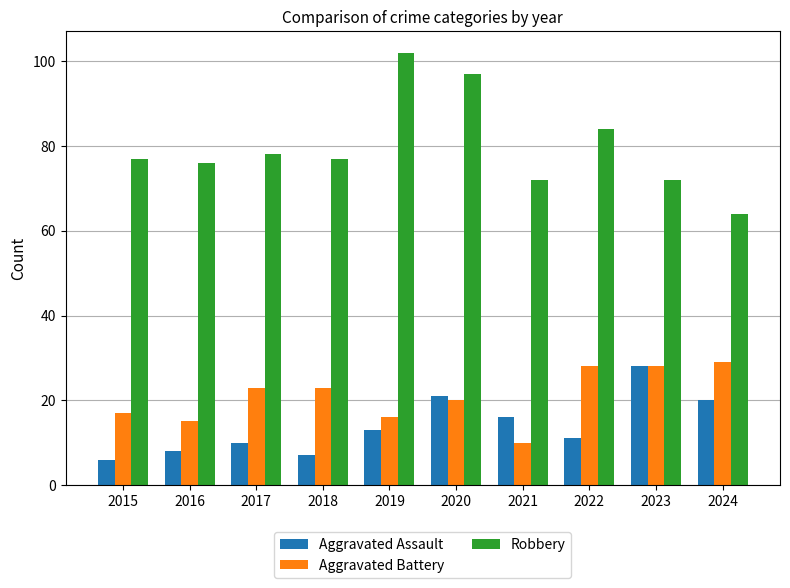

Is it true that Robbery equals 29 at 2015?

False